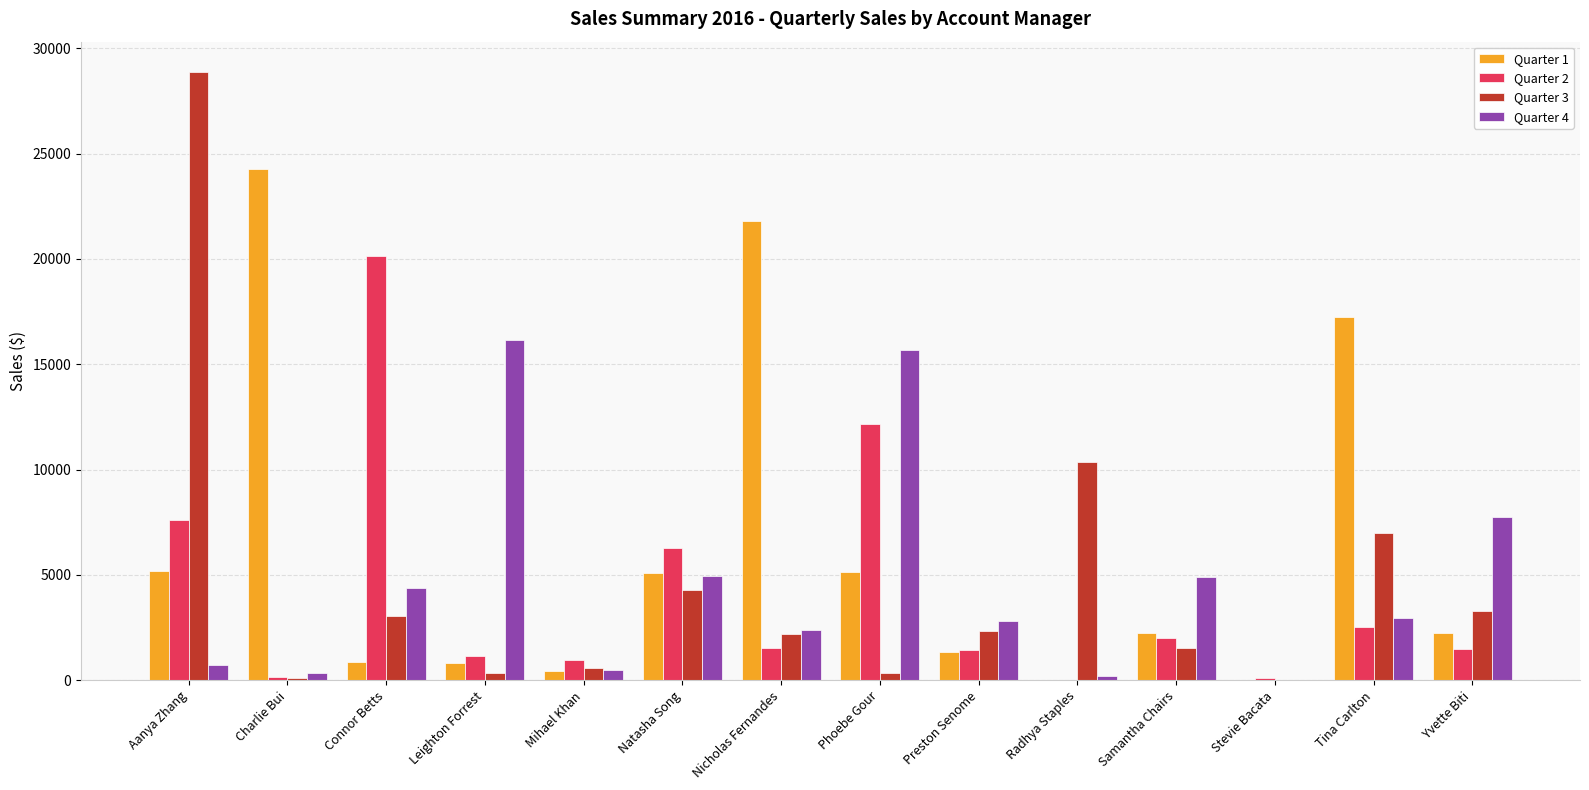

How many categories are shown in the chart?

14